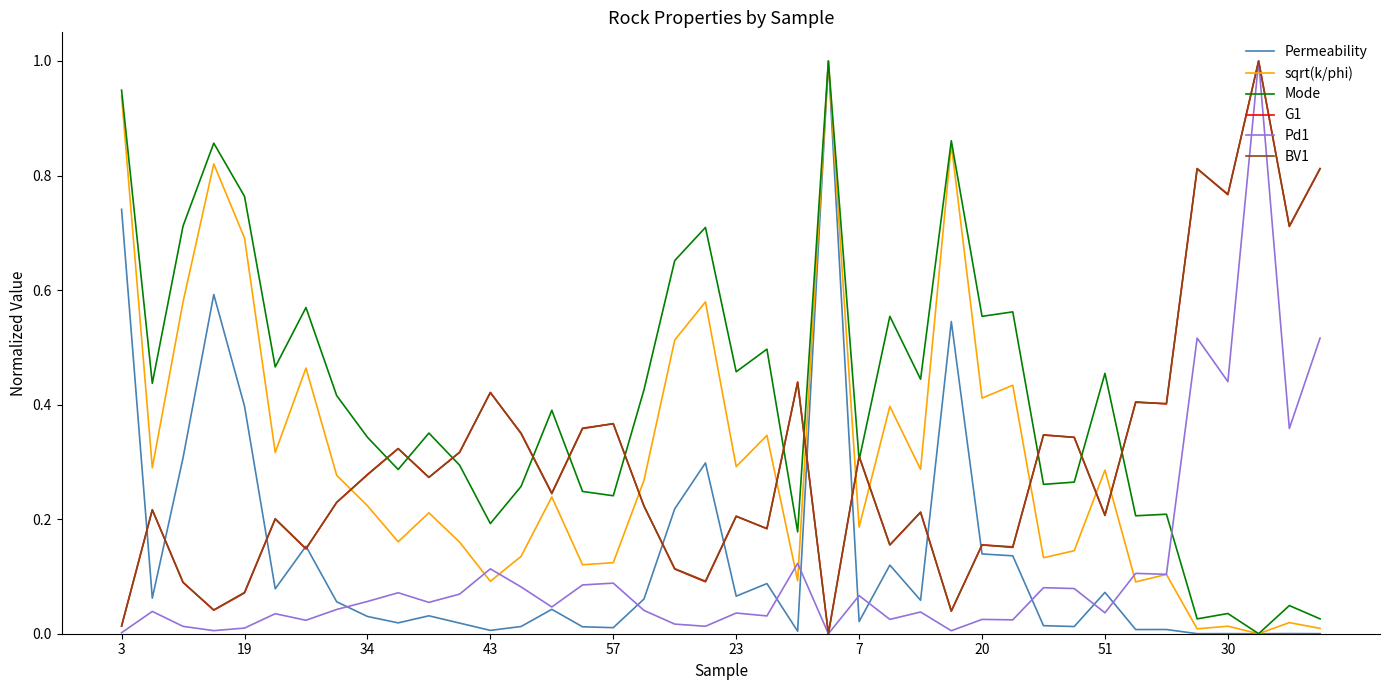

Which series has the largest total across all categories?

Mode